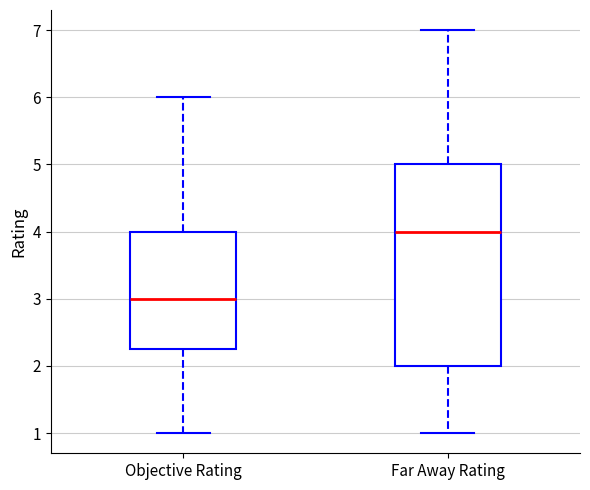

Which box is the tallest, from its lower edge to its upper edge?

Far Away Rating